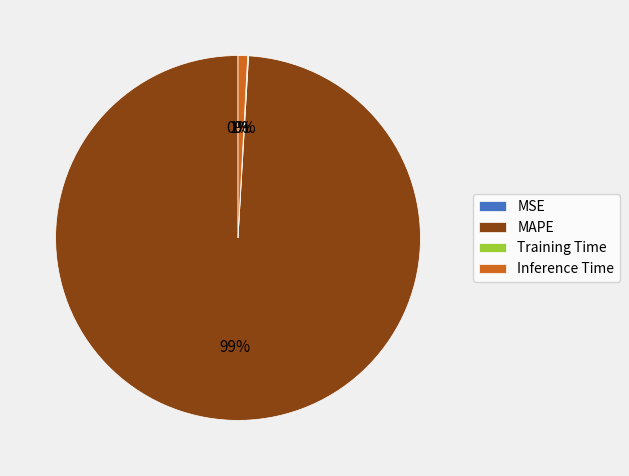

To the nearest percent, what is the average slice percentage?

25%